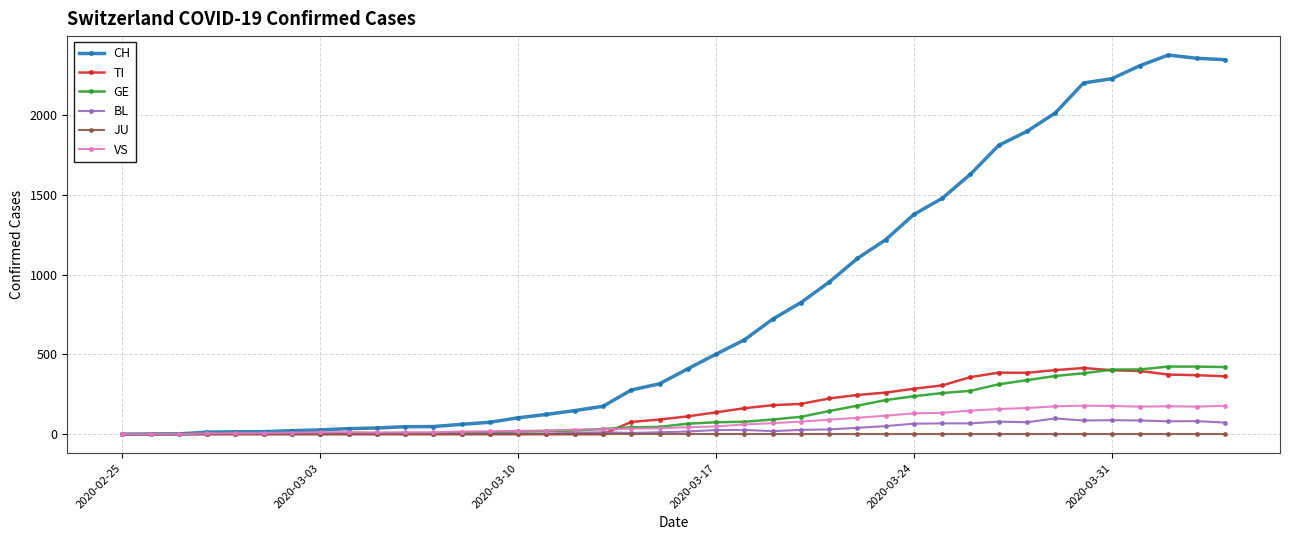

True or false: CH has more than 0 points higher than both neighbors.

True